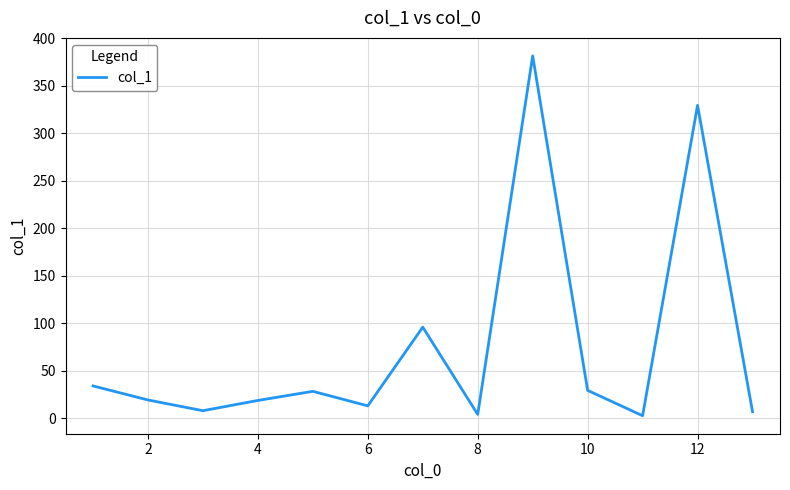

What is the difference between the maximum and minimum values?

379.0